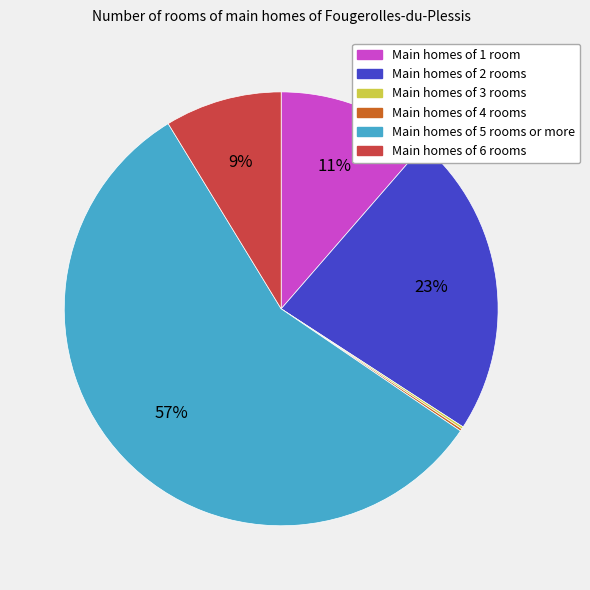

To the nearest percent, what is the average slice percentage?

17%